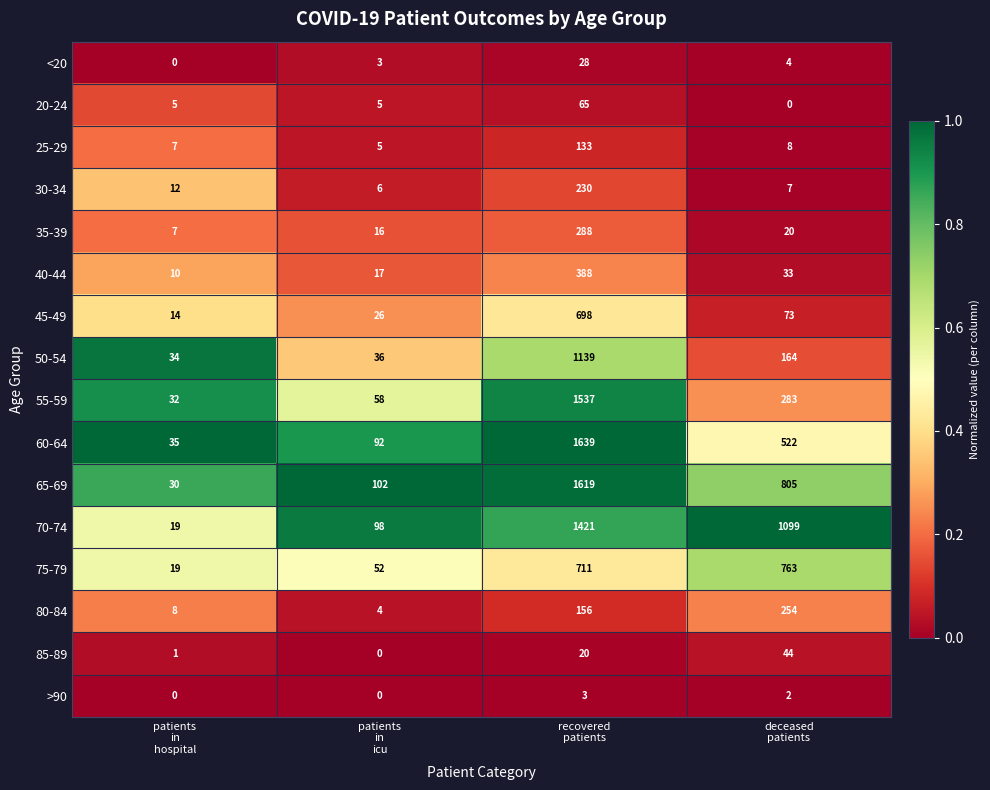

Which series has the largest range (max minus min)?

60-64